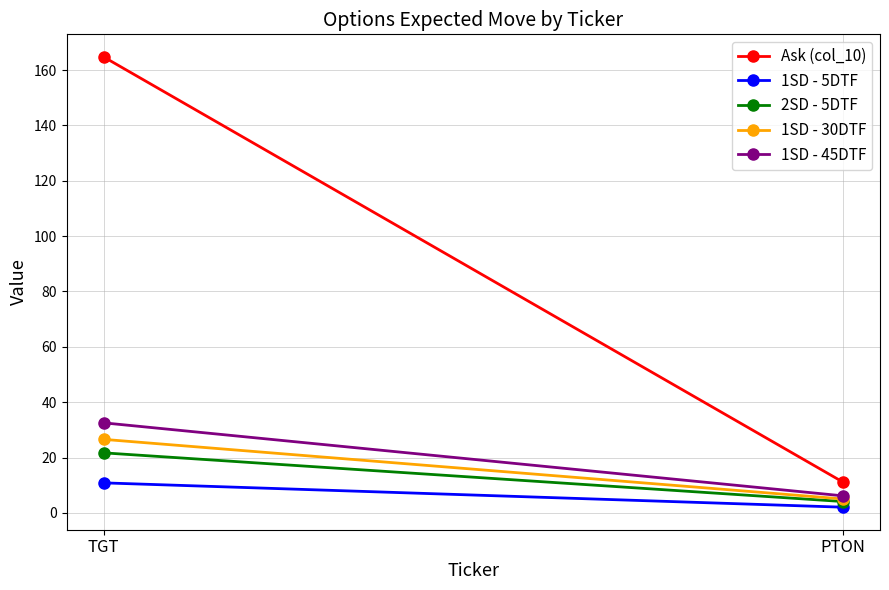

Which series has the largest total across all categories?

Ask (col_10)